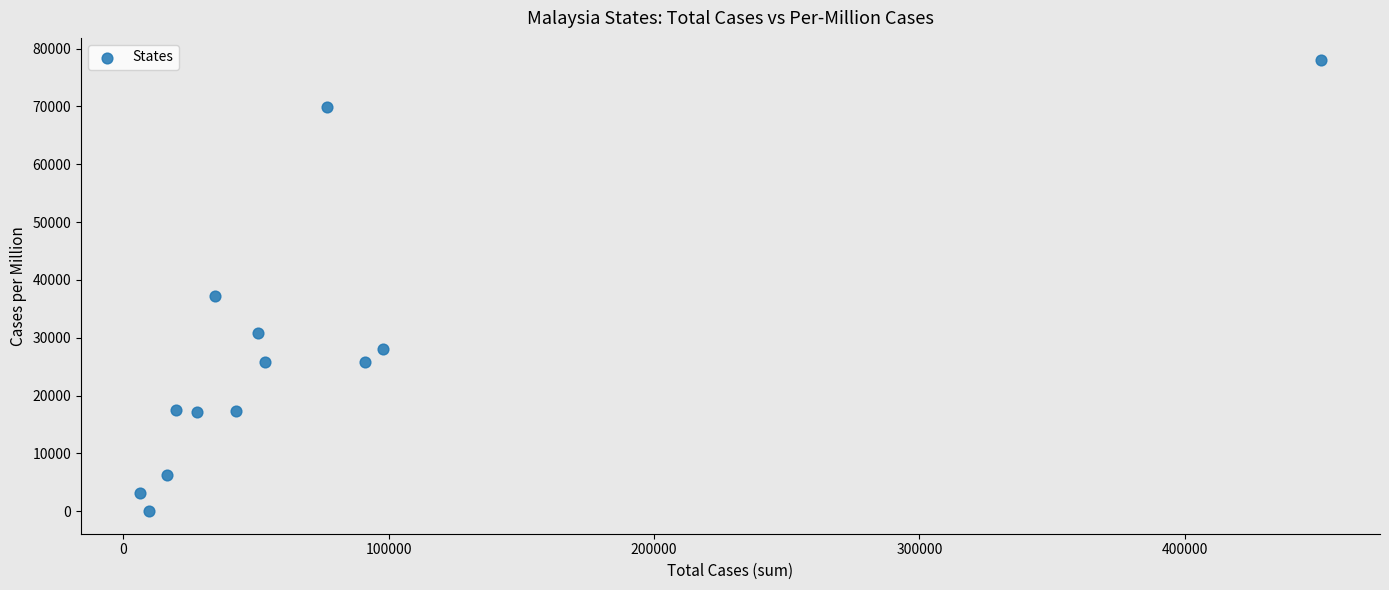

What Y value in the scatter plot is closest to 38978?

37144